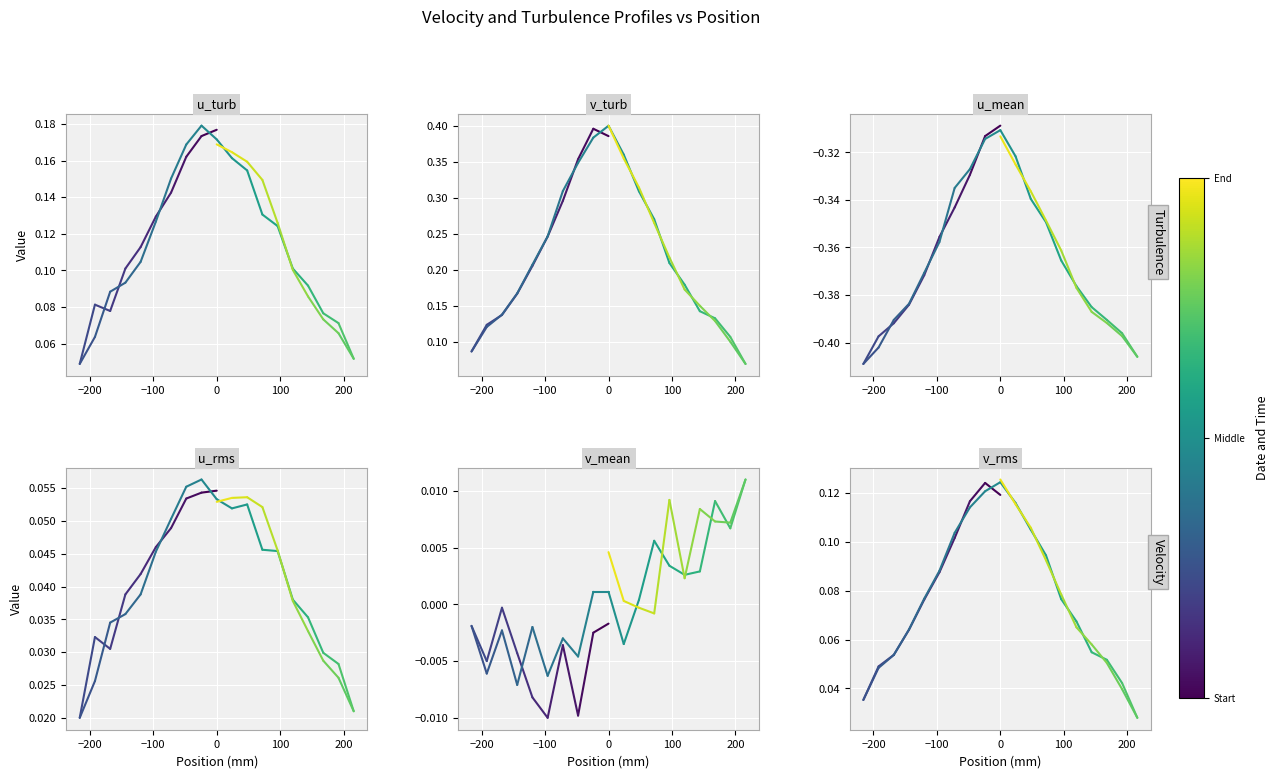

What are all the series names shown in the legend?

u_turb, v_turb, u_mean, u_rms, v_mean, v_rms